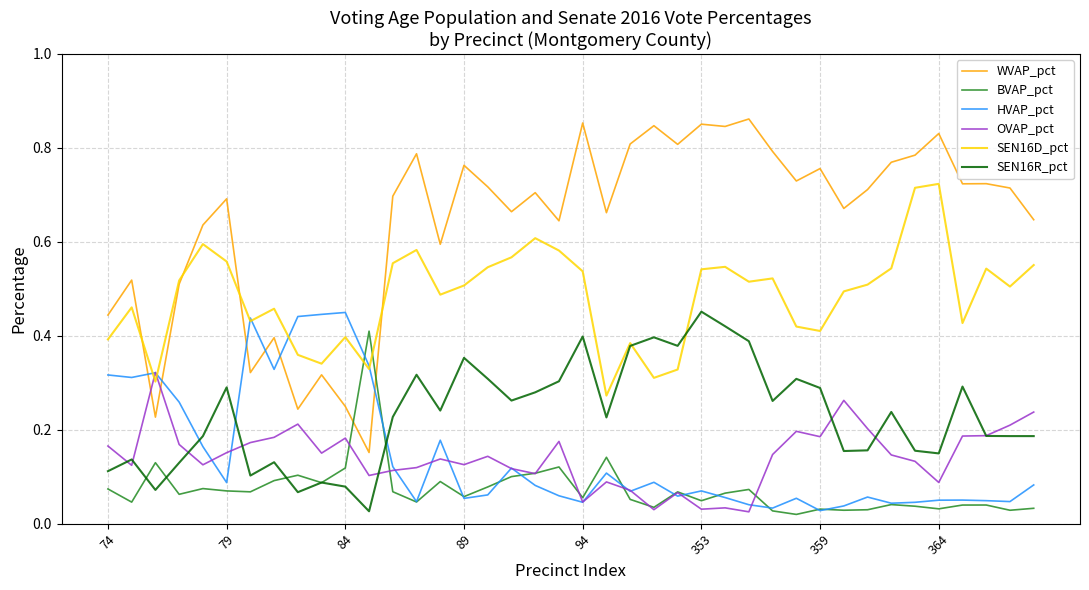

Which series has the largest range (max minus min)?

WVAP_pct